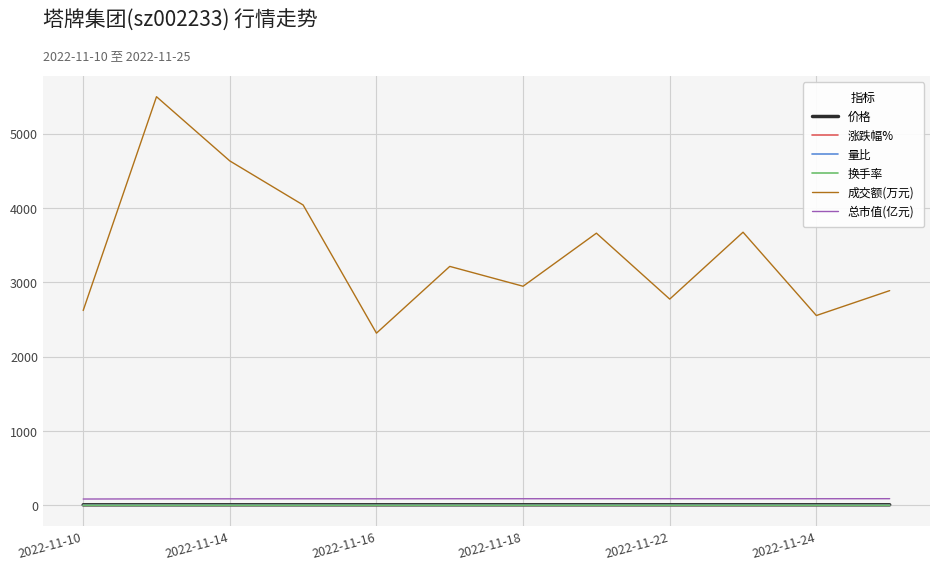

Which series has the widest spread of values?

成交额(万元)